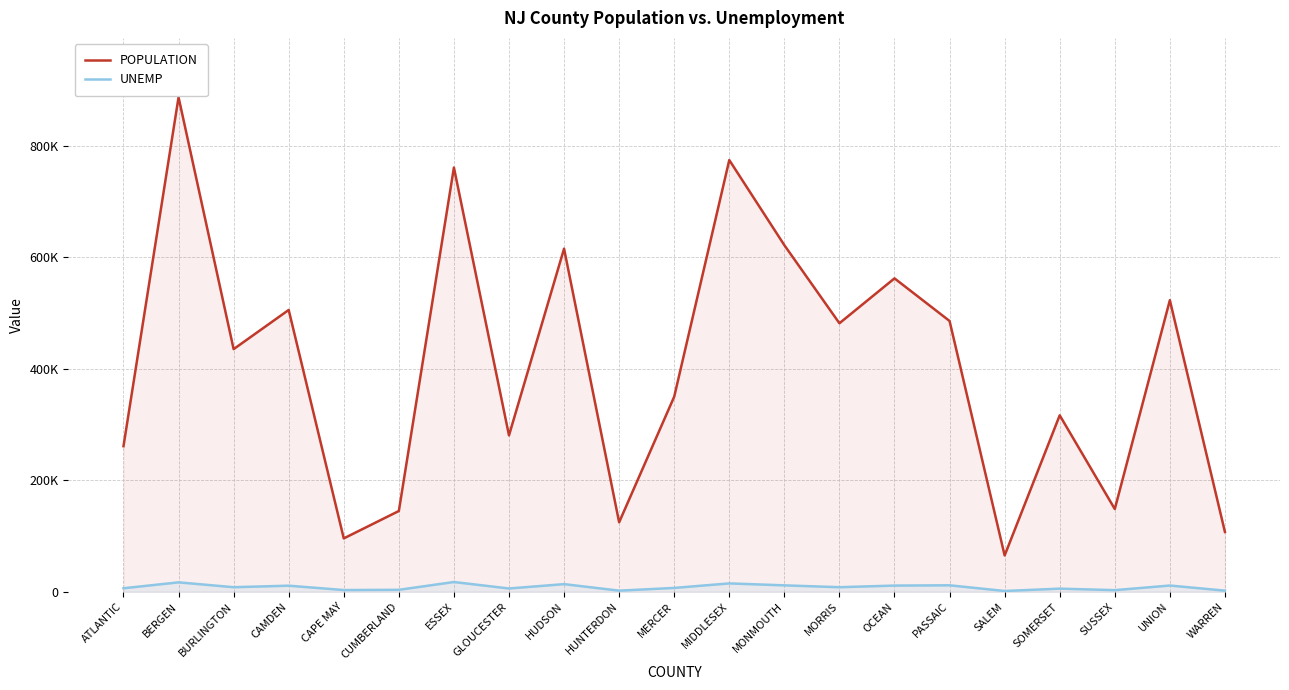

Which series has the largest range (max minus min)?

POPULATION